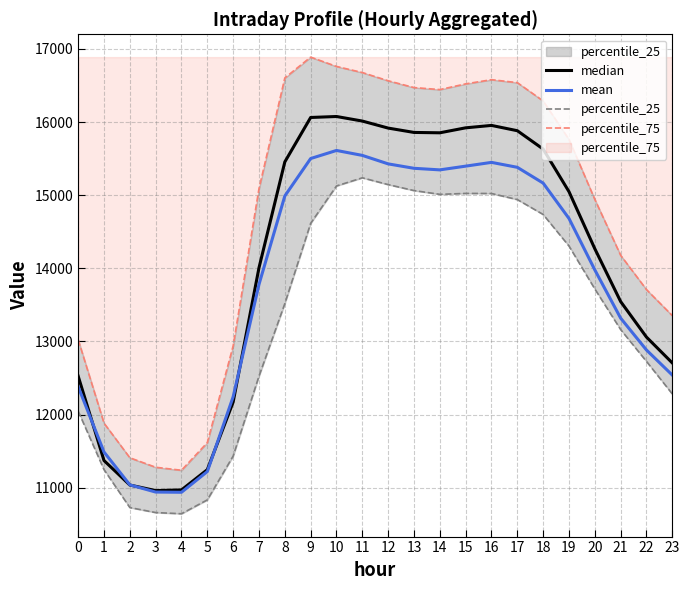

How many interior local peaks does the percentile_75 series have?

2